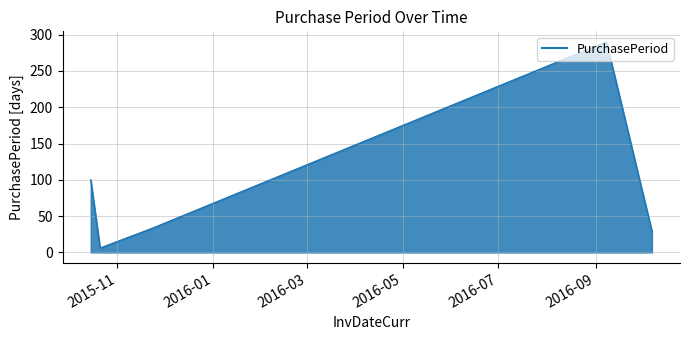

What is the difference between the second highest and second lowest values?

71